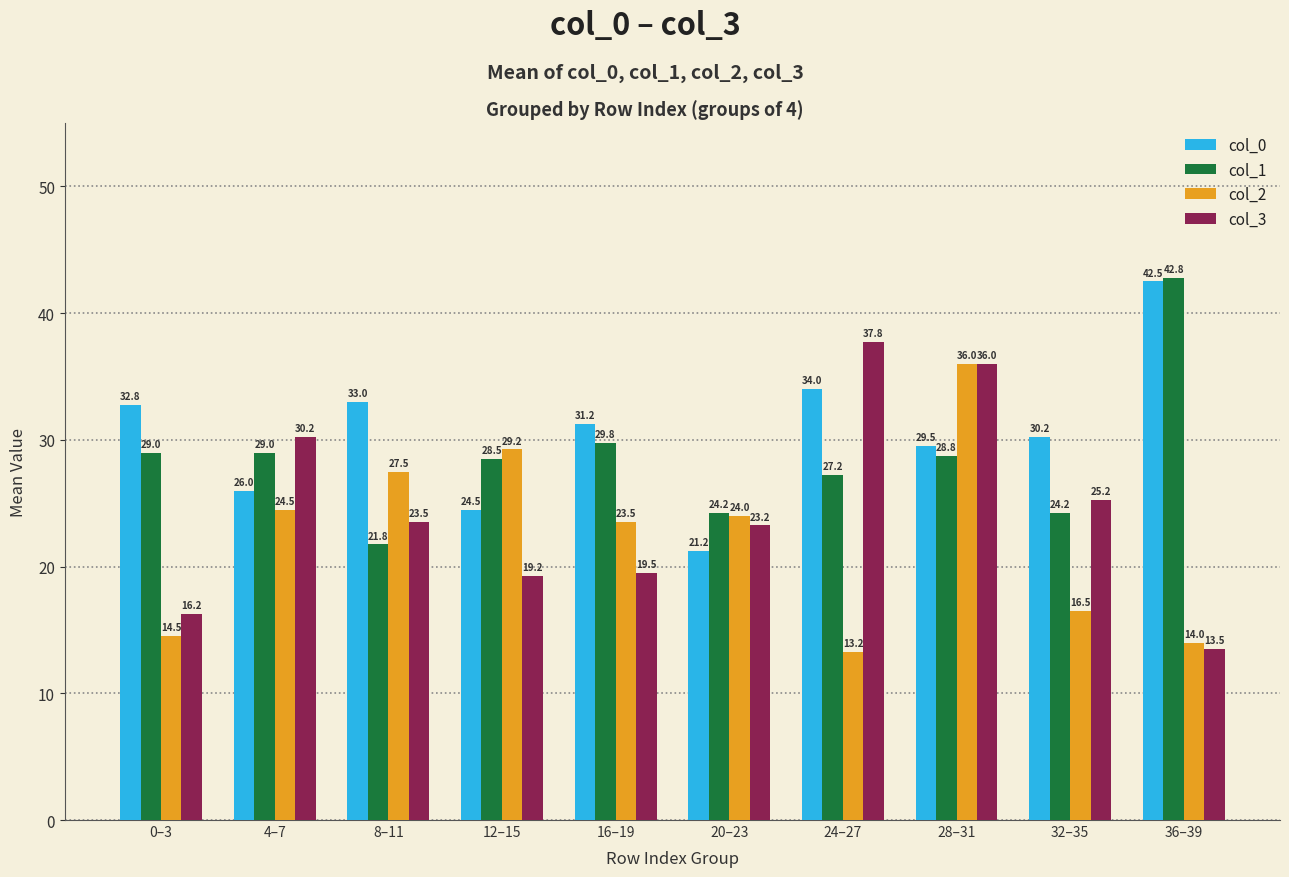

At which category does the chart reach its peak across all series?

36–39